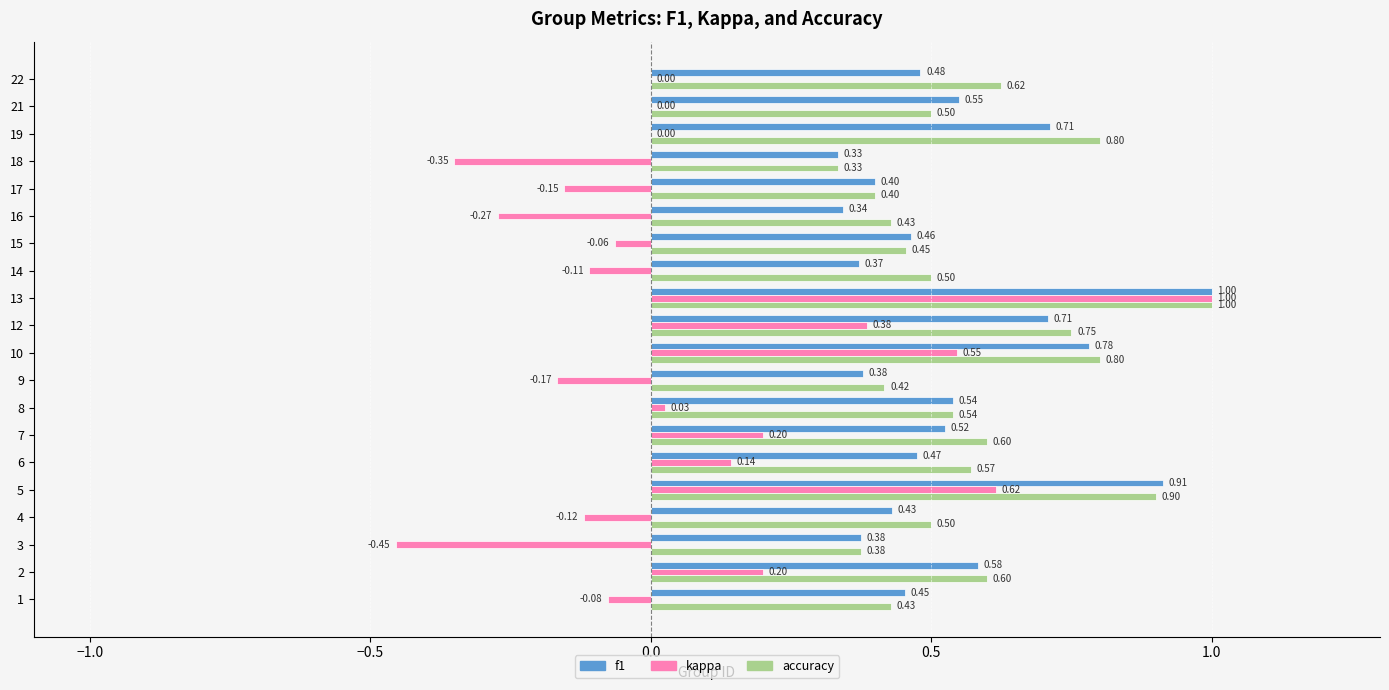

Which series has the largest total across all categories?

accuracy